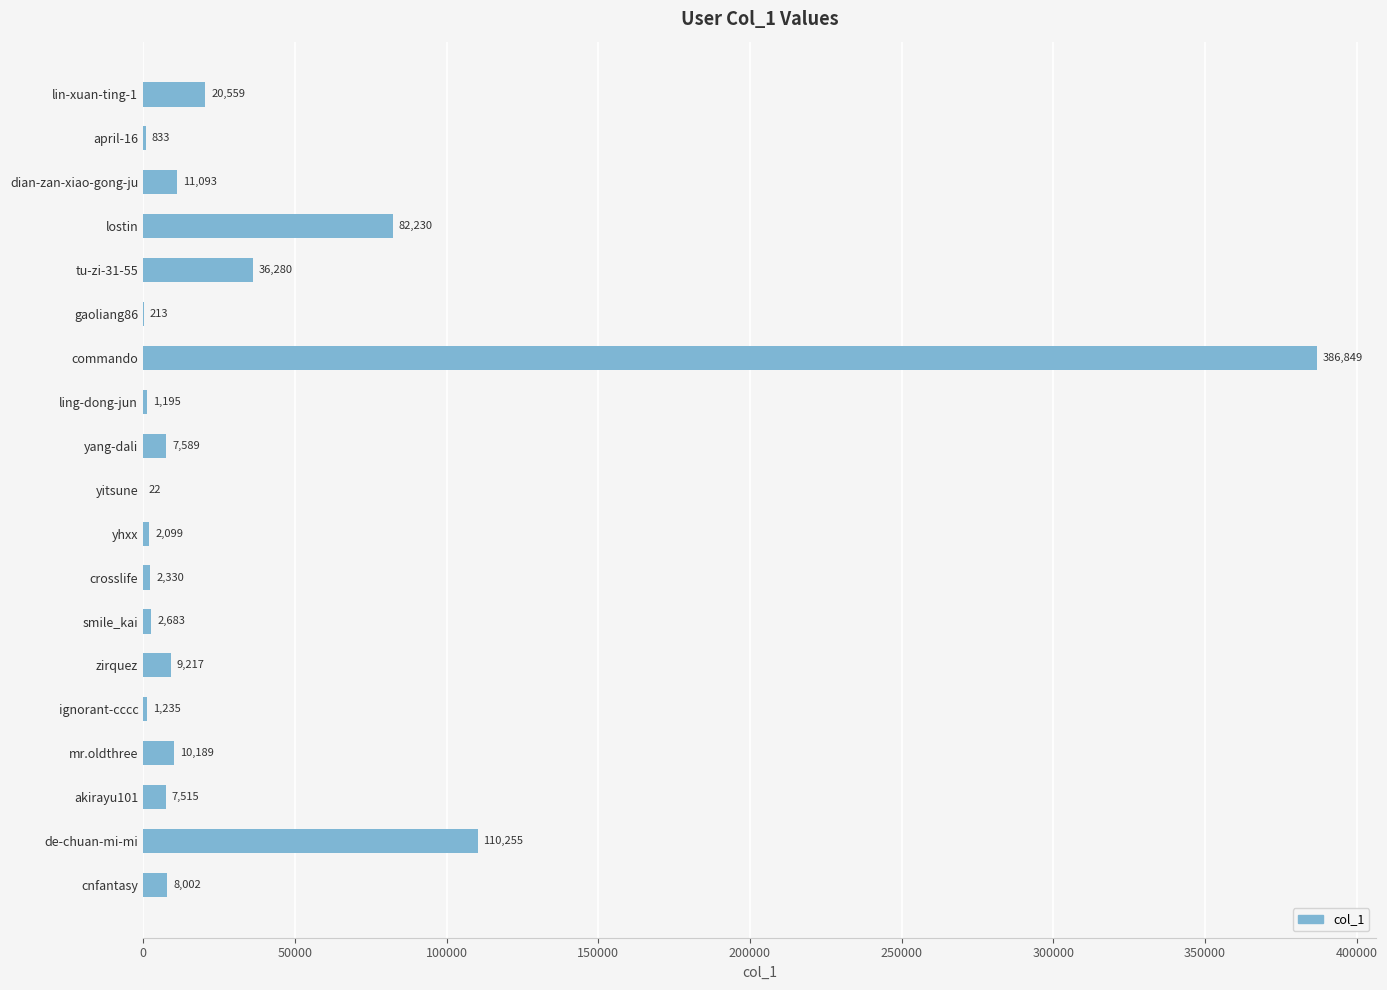

Where is the data nearest to the value 193435?

de-chuan-mi-mi